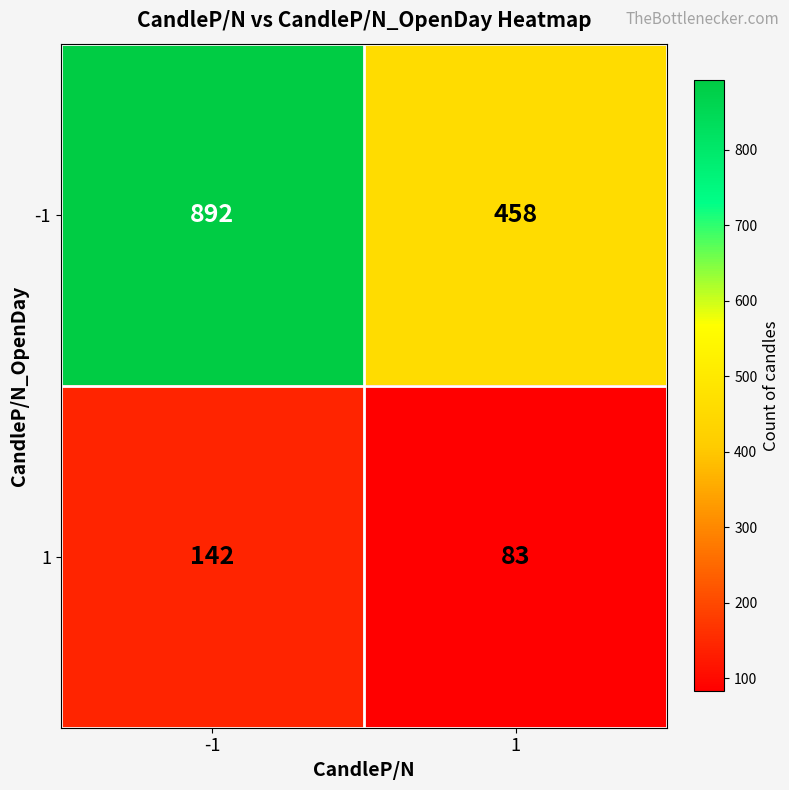

What is the minimum value shown in the chart?

83